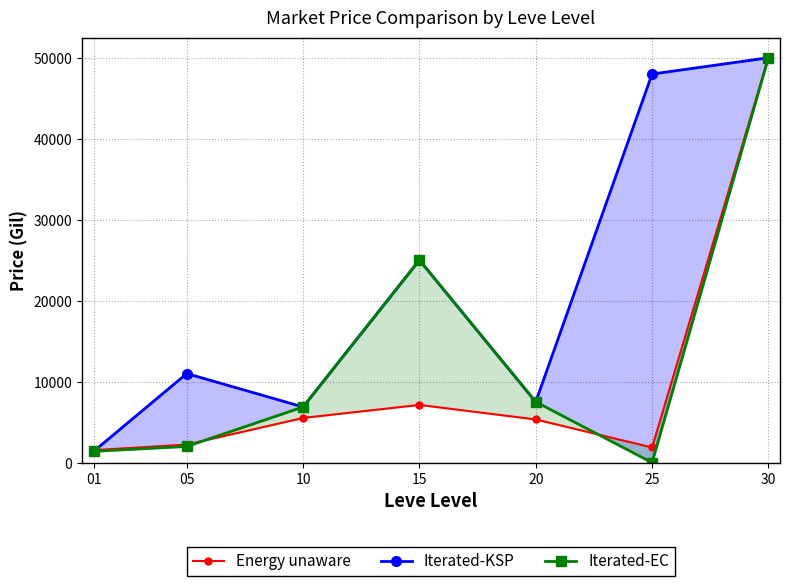

What is the sum of the Iterated-EC values at 30 and 15?

75017.0